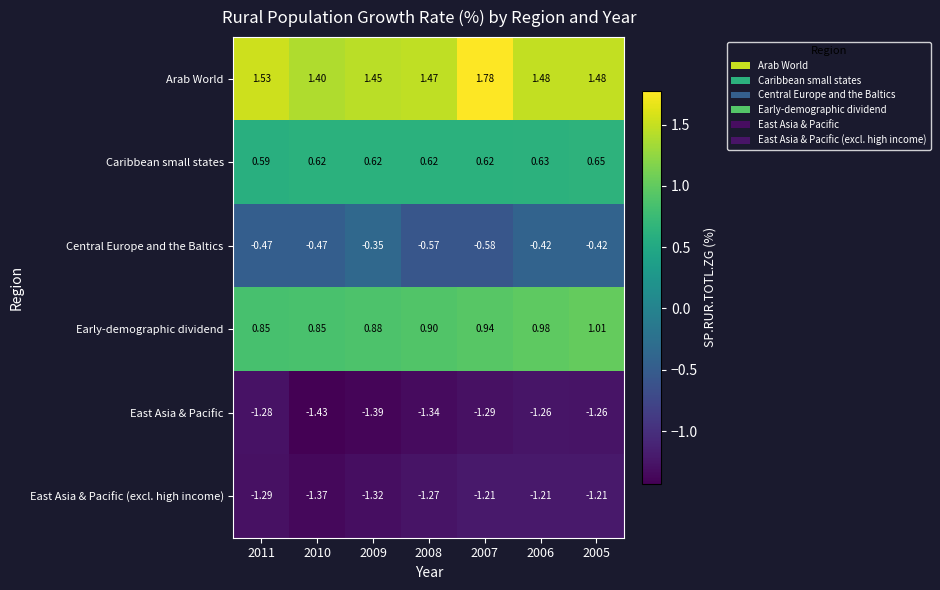

Which series changed the most between 2011 and 2005?

Early-demographic dividend